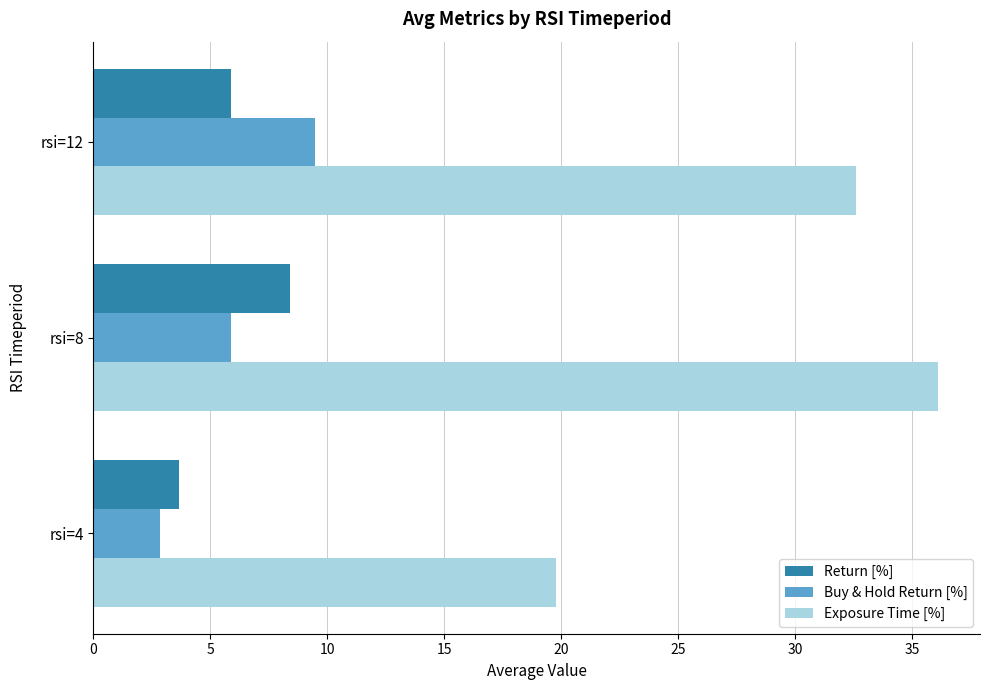

List the labels in order of Exposure Time [%] value, smallest first.

rsi=4, rsi=12, rsi=8